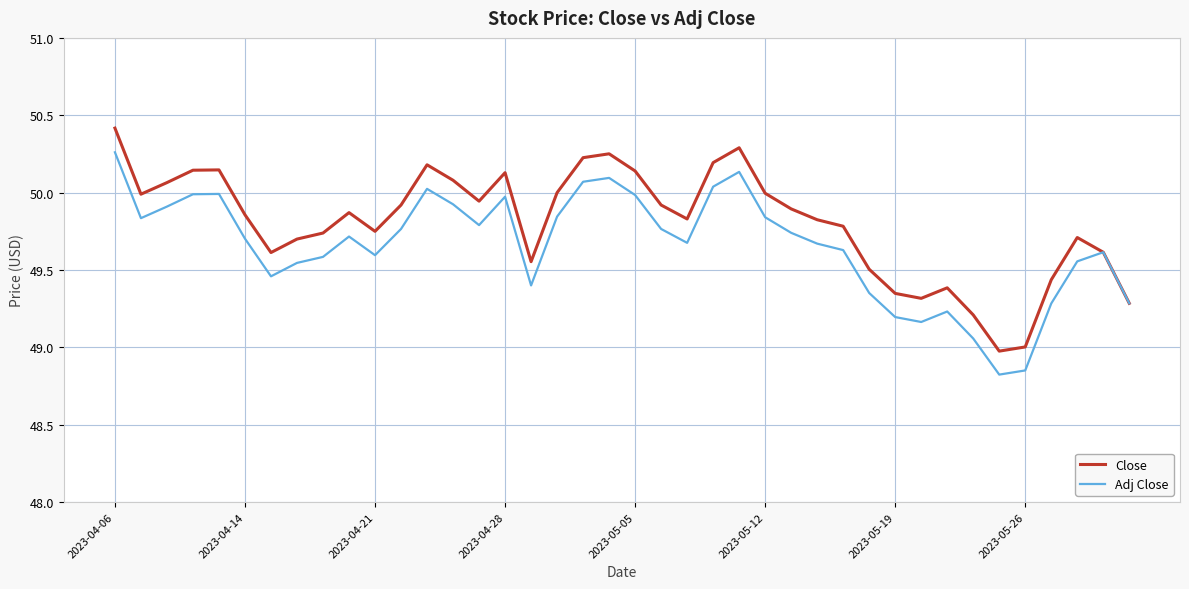

Rank the series by their average value, from highest to lowest.

Close, Adj Close